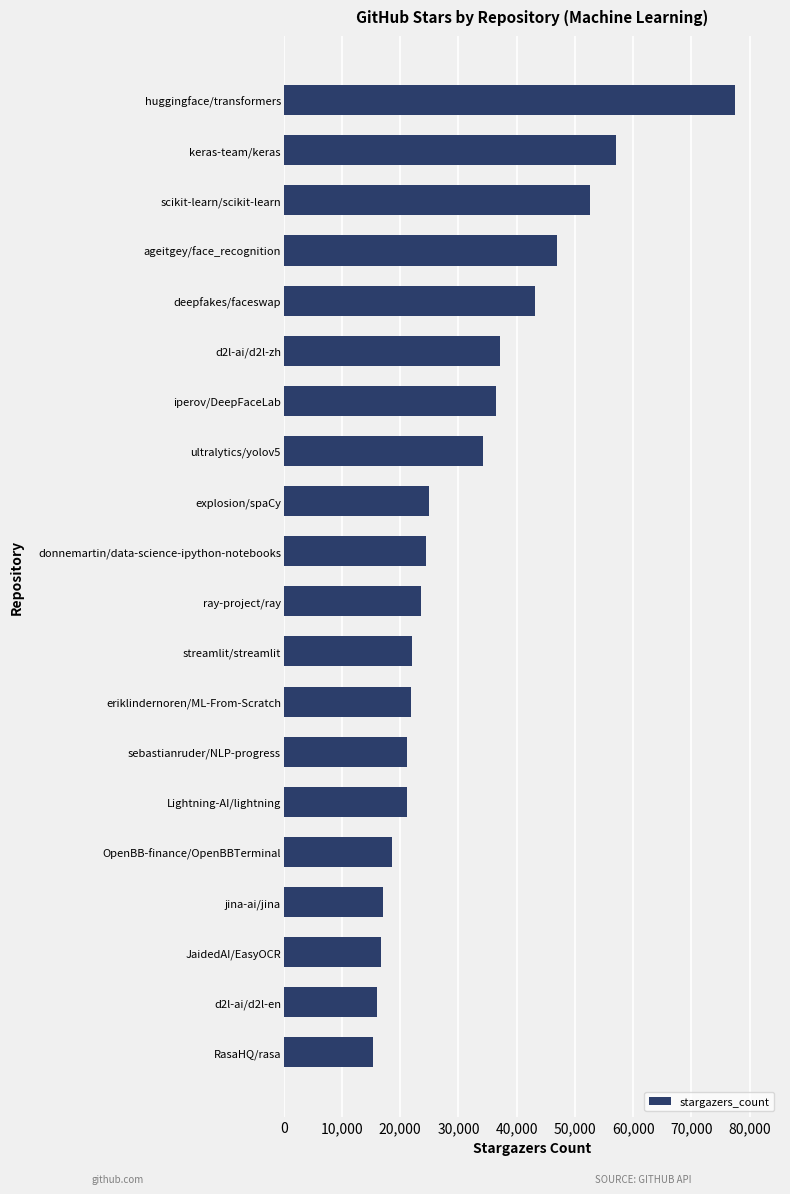

At which category does the chart reach its peak across all series?

huggingface/transformers